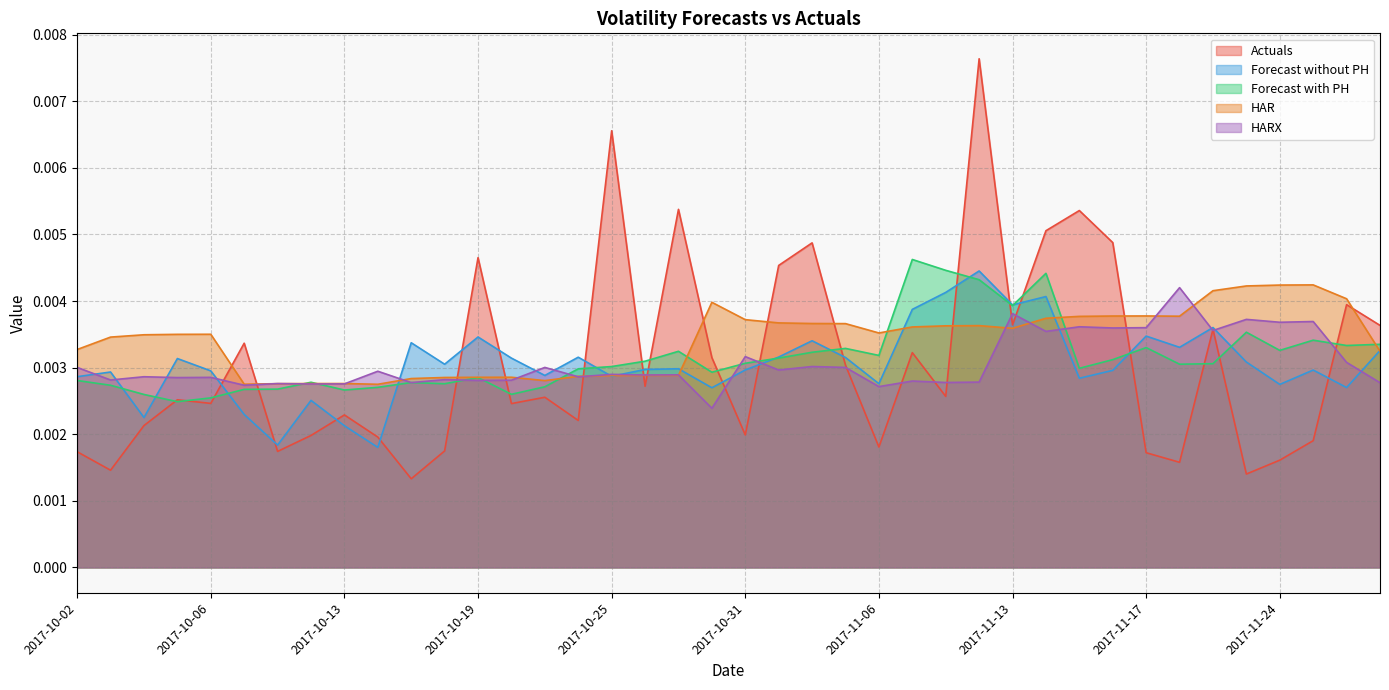

Between 2017-11-06 and 2017-11-24, which series saw the biggest shift?

HARX